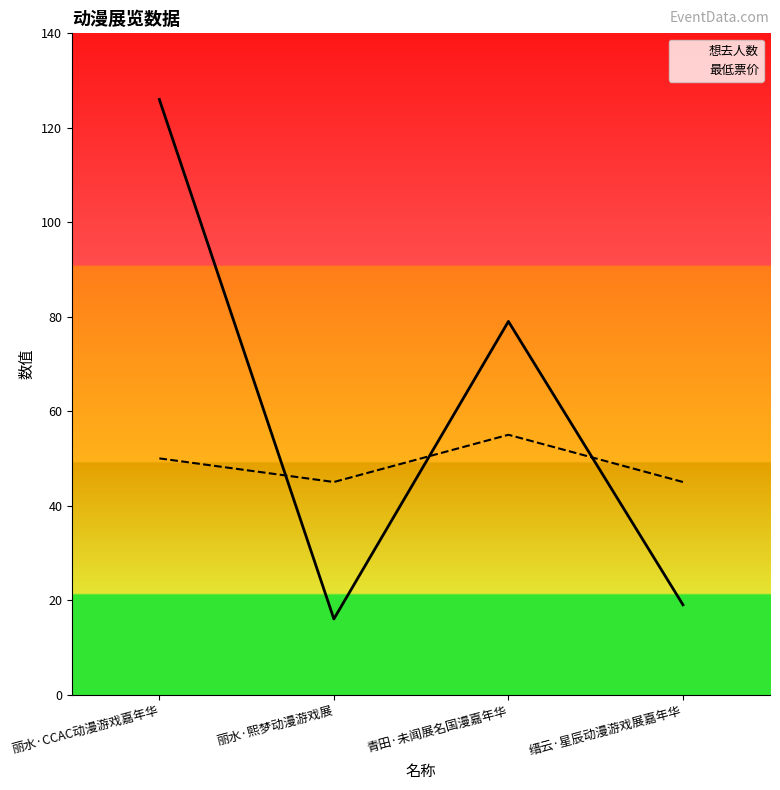

What is the maximum value for 想去人数?

126